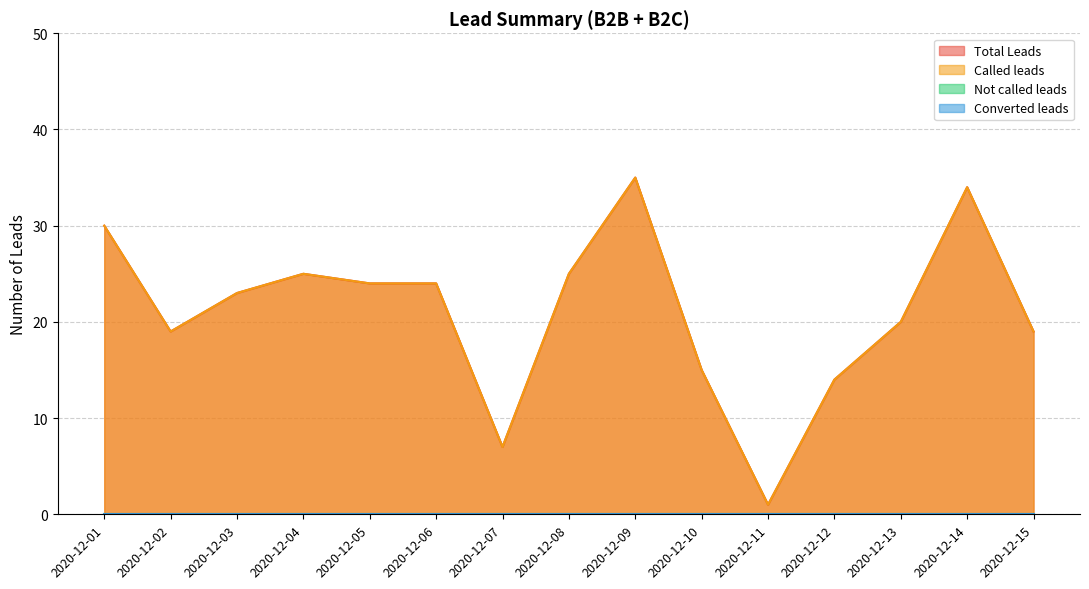

True or false: Called leads and Total Leads intersect in this chart.

False